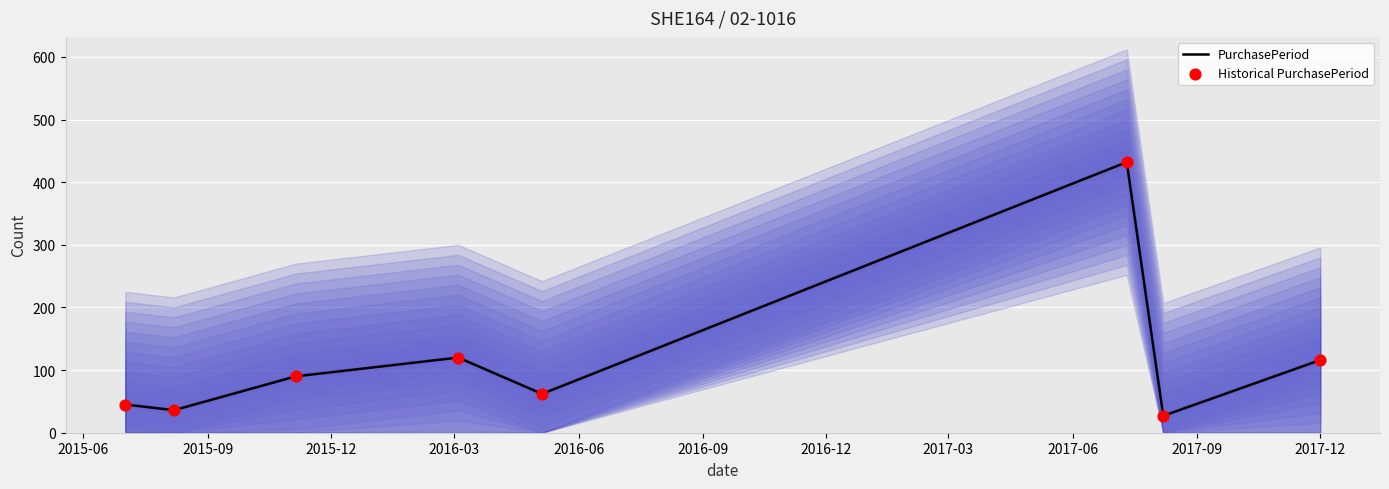

What is the lowest value of the PurchasePeriod series?

27